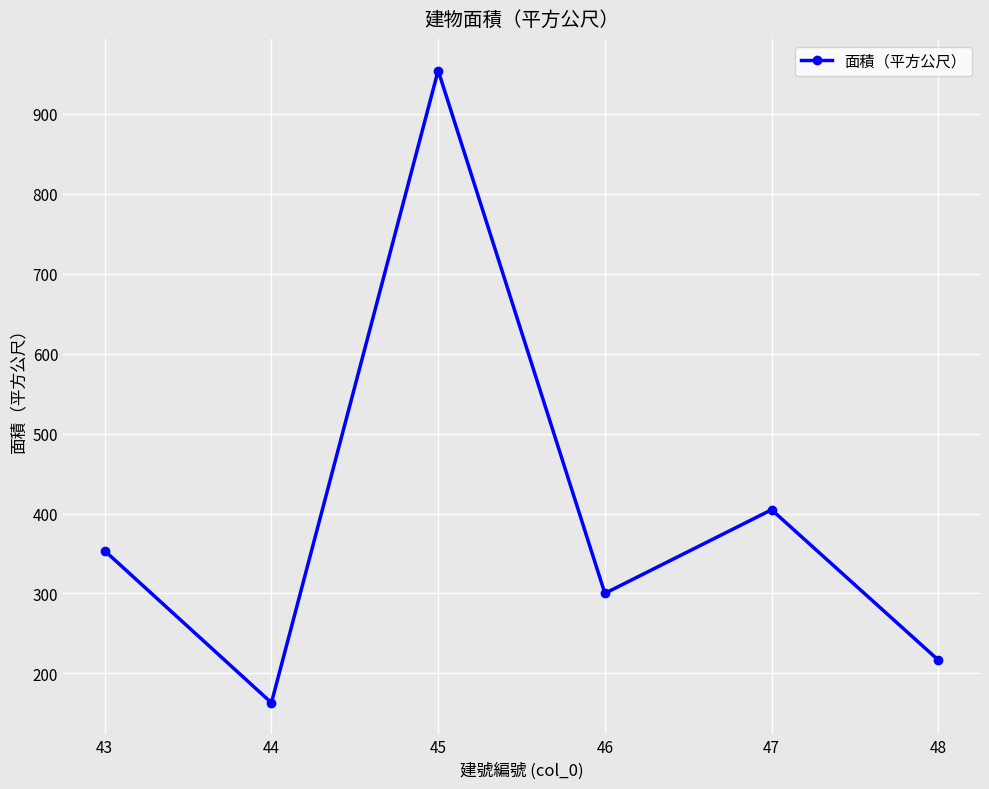

At which category does the chart reach its peak across all series?

45